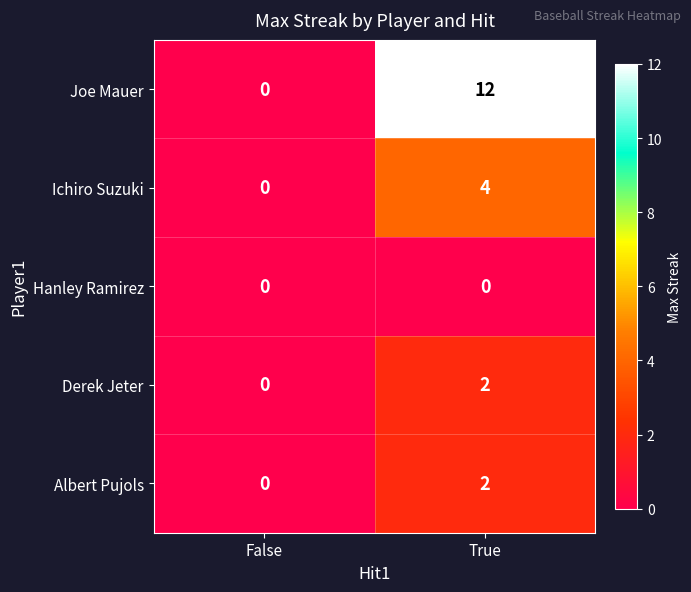

What is the difference between the maximum and minimum values in the Joe Mauer series?

12